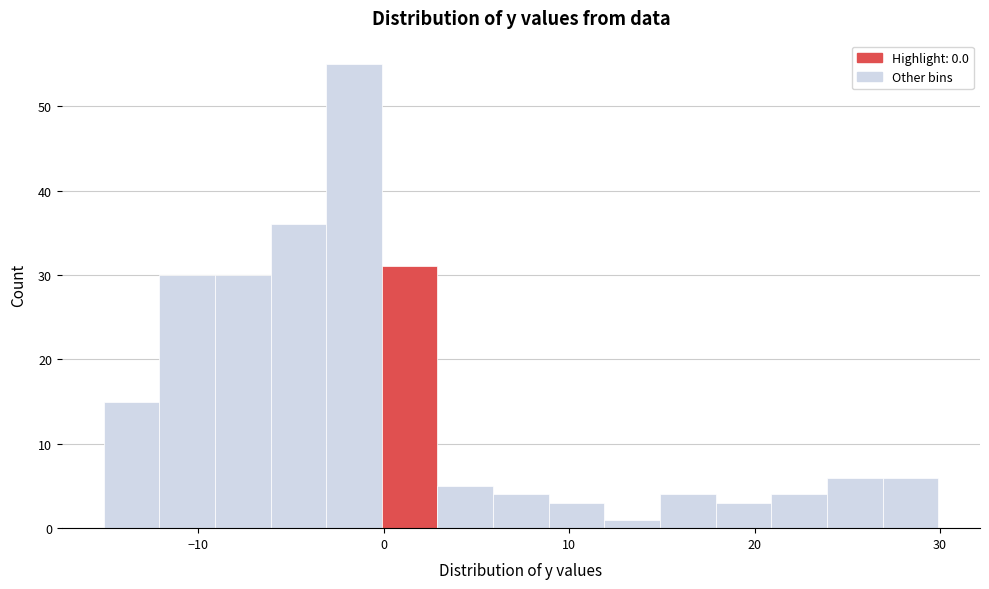

Read against the x-axis, roughly where is the centre of the tallest bar?

-2